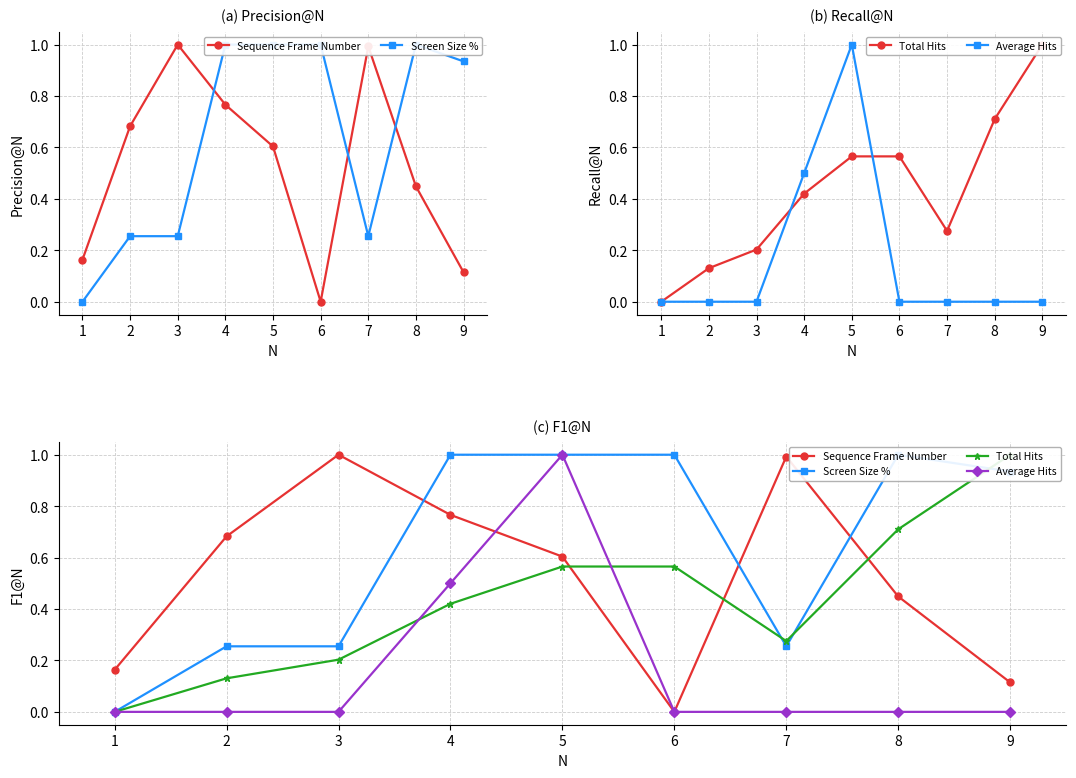

What is the difference between the maximum and minimum values in the Total Hits series?

1.0